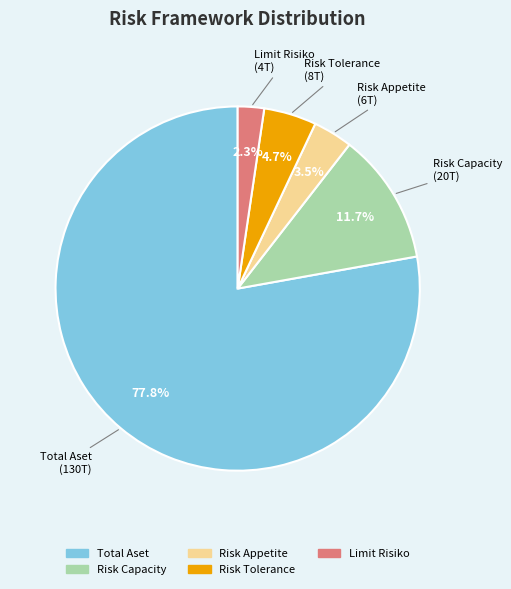

How much of the chart is everything except Total Aset?

22.2%